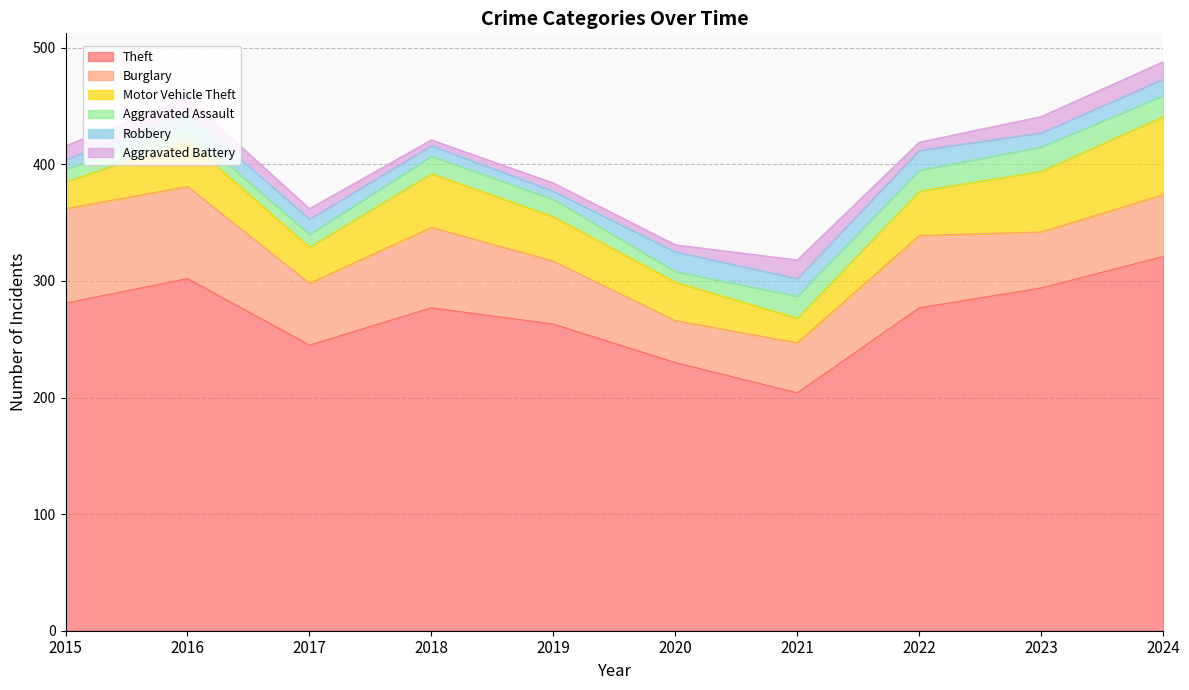

Between 2018 and 2022, which series saw the biggest shift?

Motor Vehicle Theft